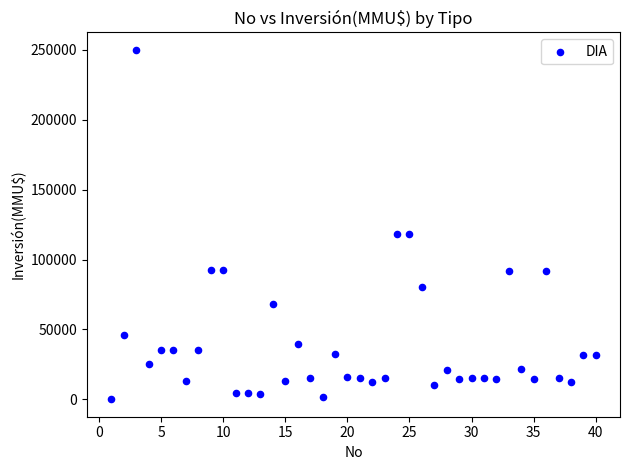

What is the range of X values (max minus min)?

39